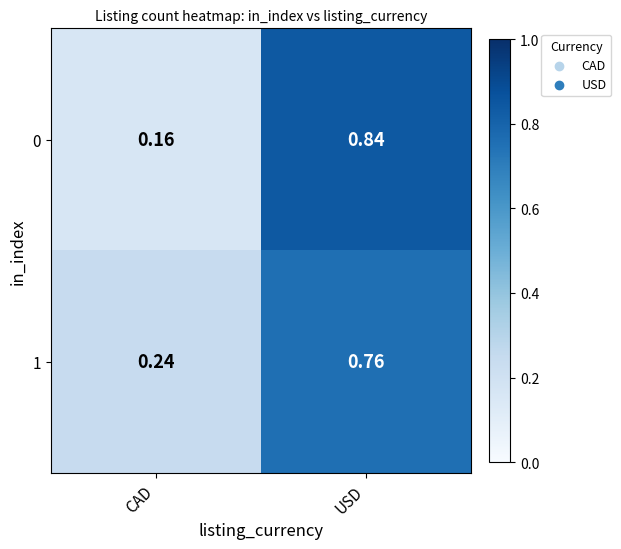

List the labels in order of 0 value, largest first.

USD, CAD